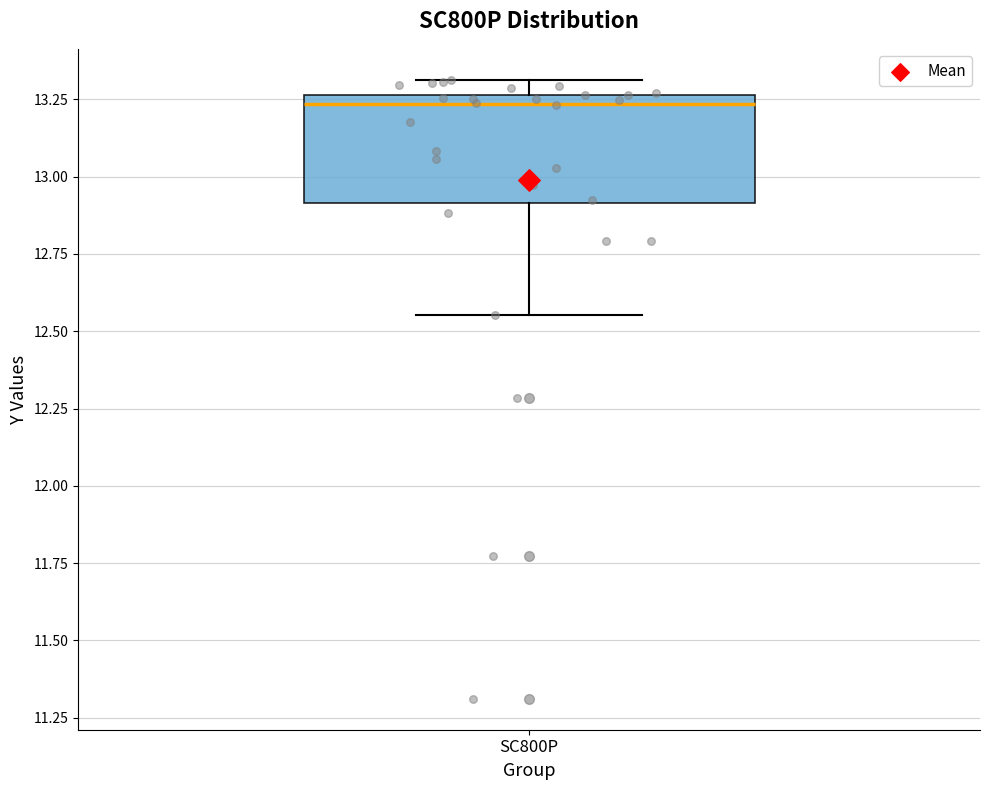

Transcribe this box plot: give where the median line is, the range the box spans, and where the two whiskers end, as read against the y-axis. The values are not printed on the chart, so give them approximately, as read against the axis.

median 13.25 (just below the box's upper edge), box 12.90 to 13.25, whiskers 12.55 to 13.30